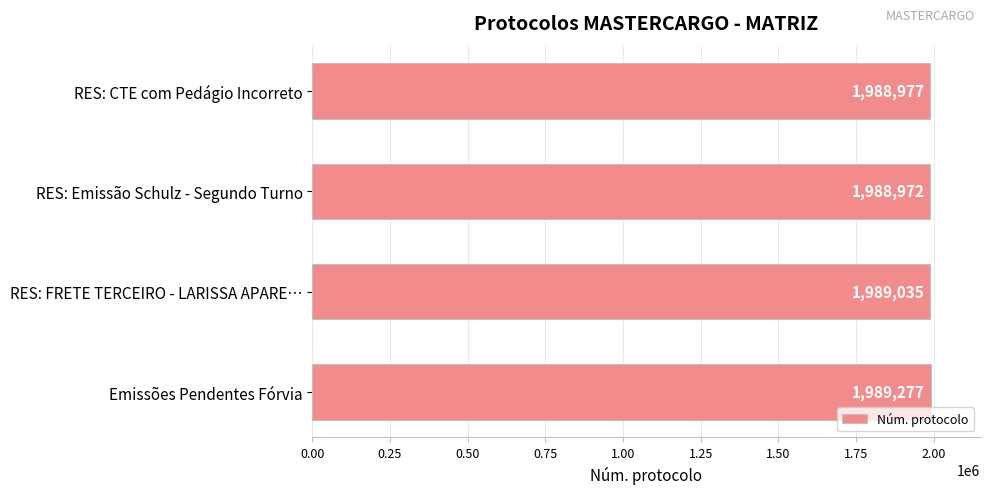

What is the smallest value displayed?

1988972